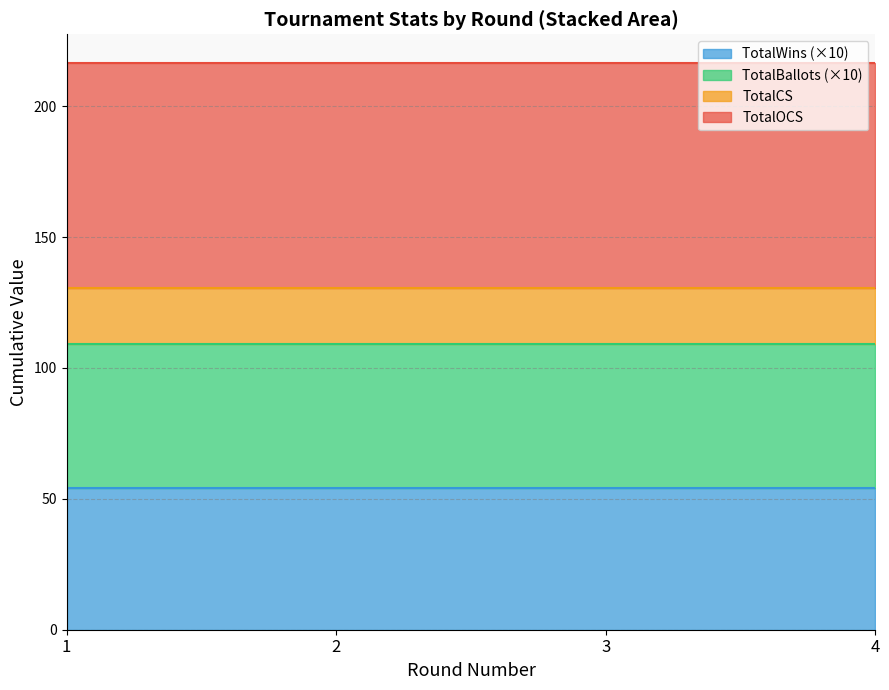

What is the label of the 4th point from the right?

1